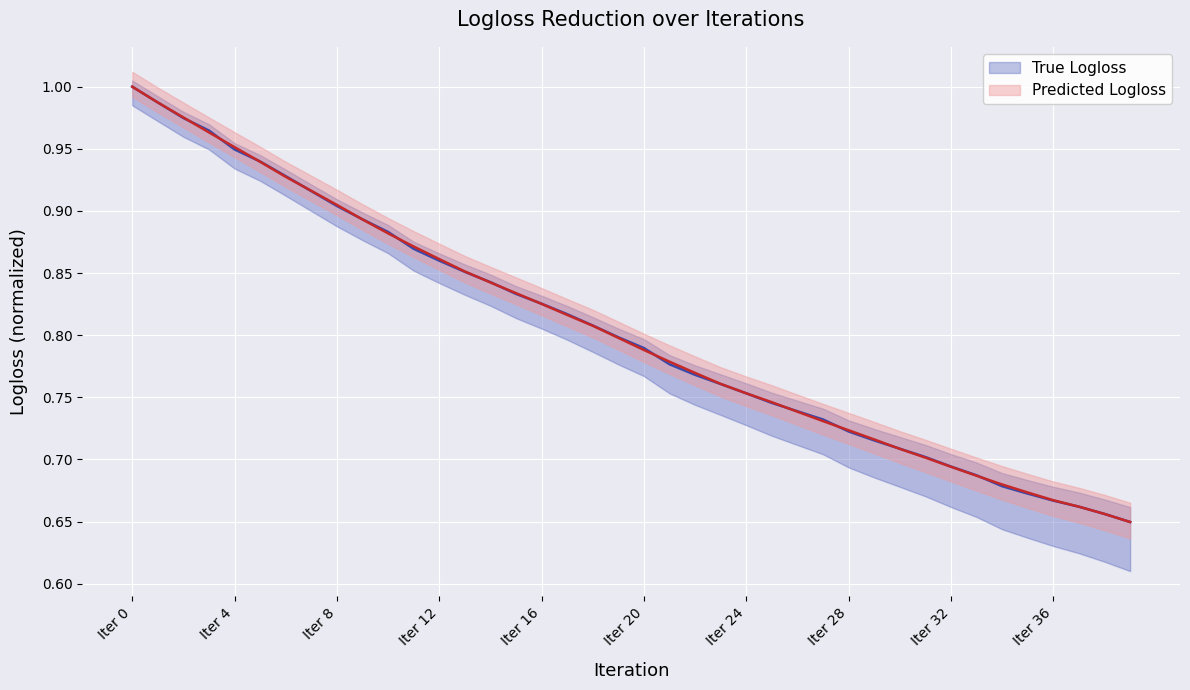

What is the value of the 27th point from the left?

0.7